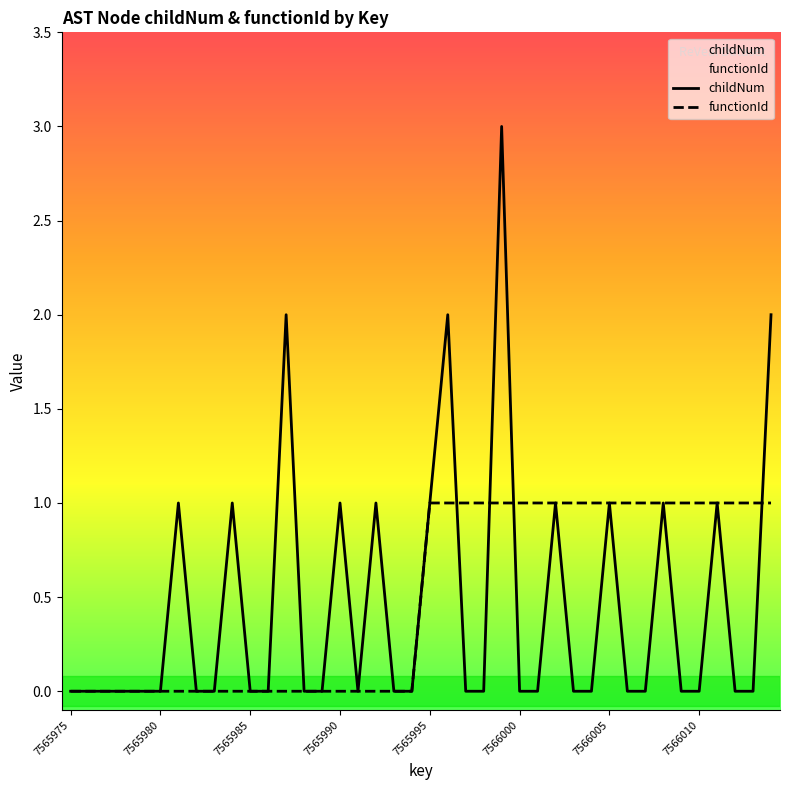

Rank the series by their maximum value, from lowest to highest.

functionId, childNum